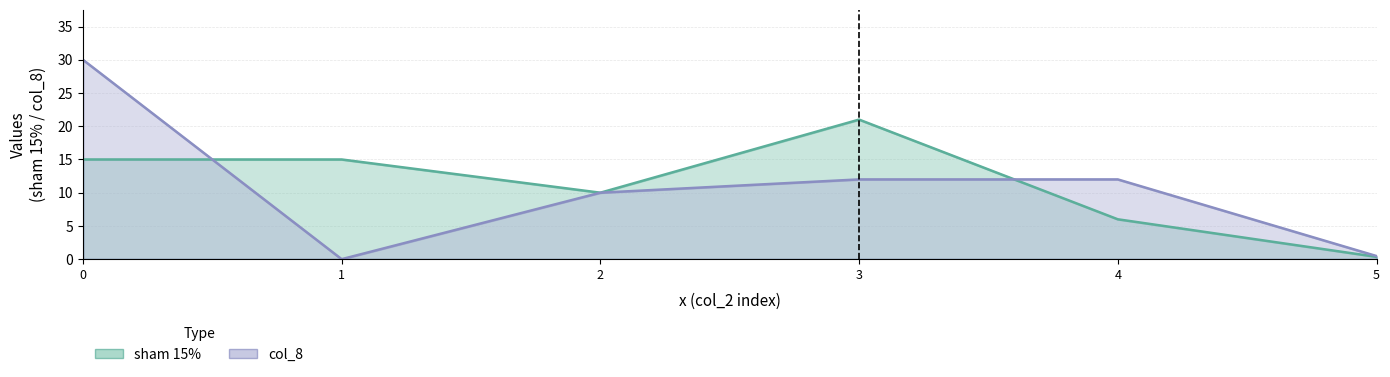

What is the label of the 4th point from the left?

3